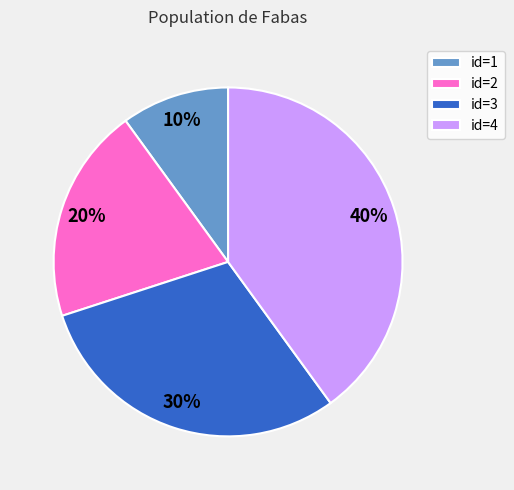

To the nearest percent, what is the difference between the largest and smallest slice percentages?

30%